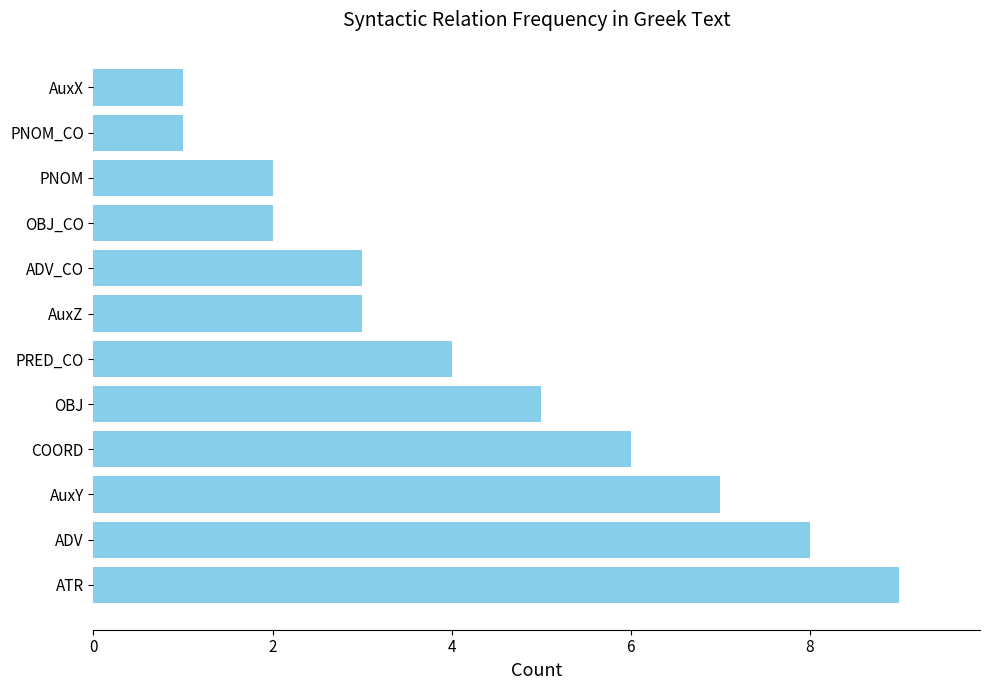

The chart shows a value of 4 at PRED_CO. True or false?

True